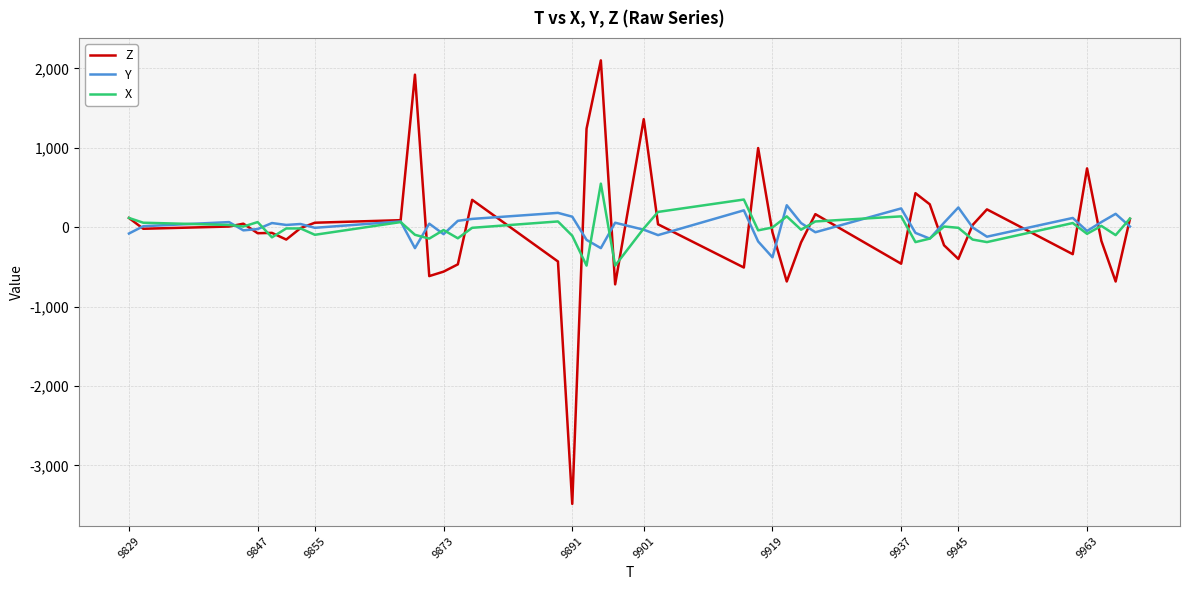

How many lines are shown in the chart?

3